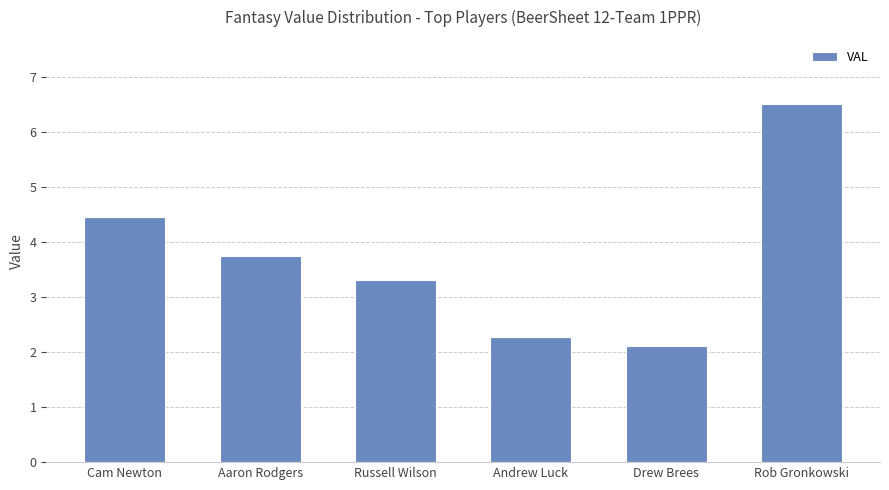

What is the average value?

3.7